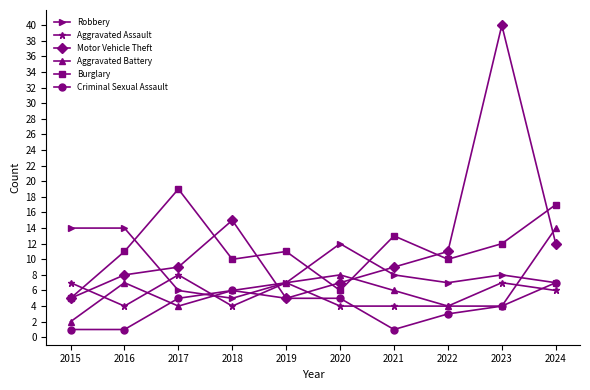

Reading left to right, transcribe all the data shown in this chart.

Robbery: 14	14	6	5	7	12	8	7	8	7
Aggravated Assault: 7	4	8	4	7	4	4	4	7	6
Motor Vehicle Theft: 5	8	9	15	5	7	9	11	40	12
Aggravated Battery: 2	7	4	6	7	8	6	4	4	14
Burglary: 5	11	19	10	11	6	13	10	12	17
Criminal Sexual Assault: 1	1	5	6	5	5	1	3	4	7